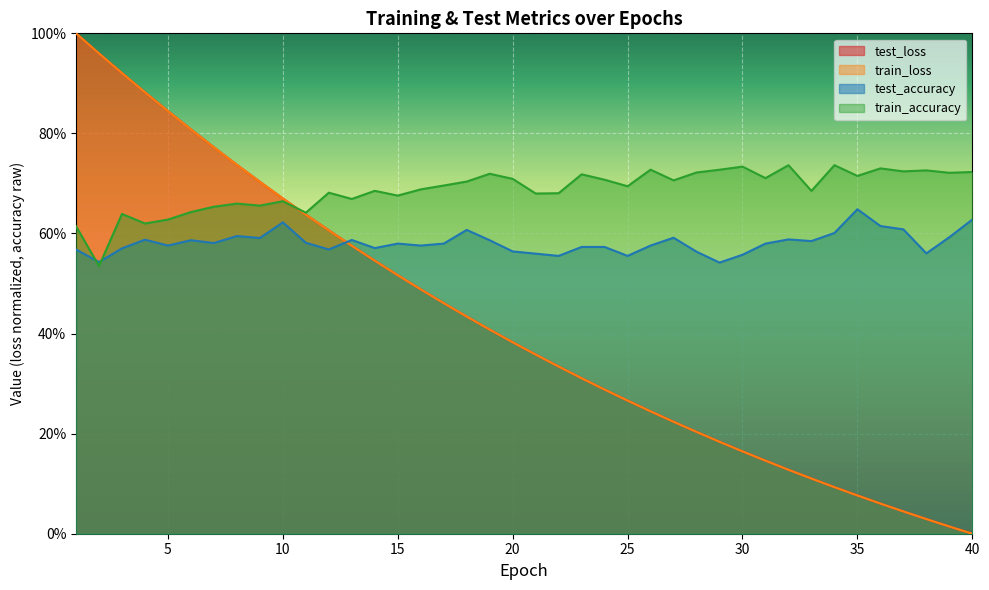

At which category does train_accuracy reach its first local peak?

3